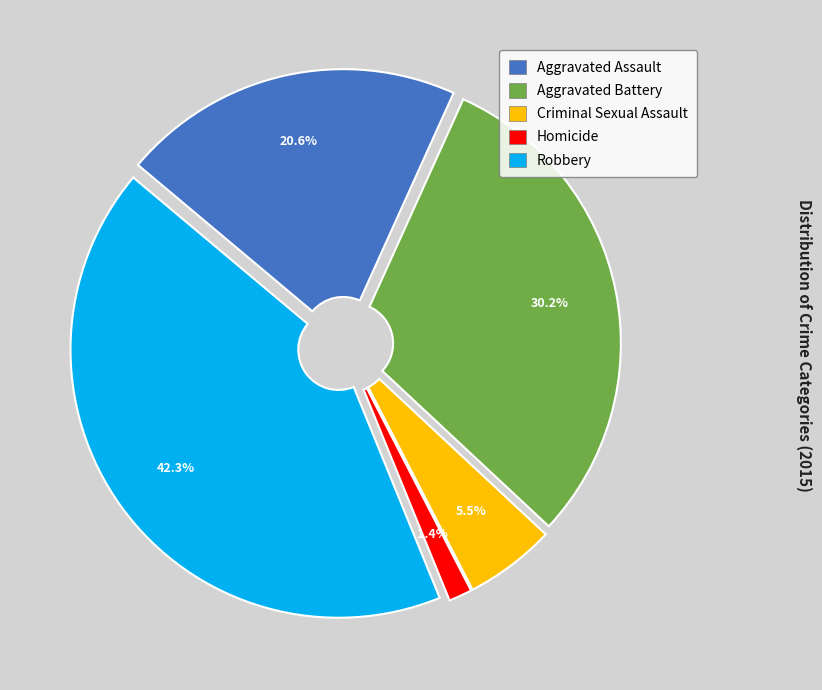

To the nearest percent, what is the difference between the largest and smallest slice percentages?

41%